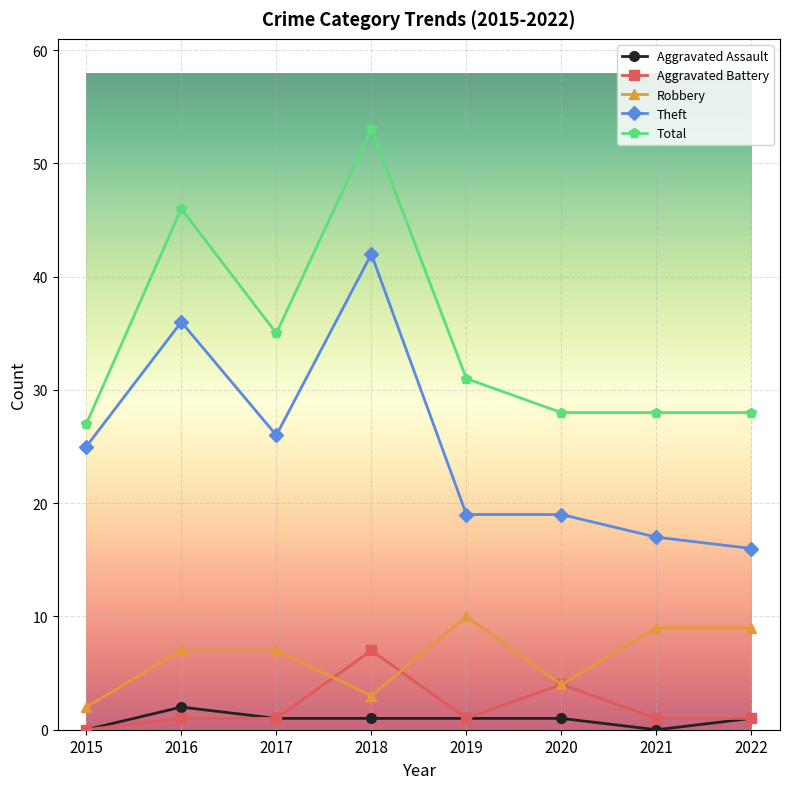

What is the value of the Total point at the 2nd from the left?

46